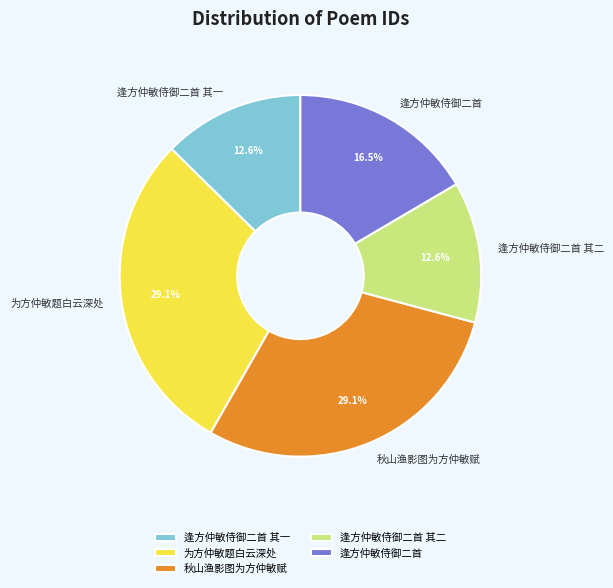

What percentage is NOT represented by 为方仲敏题白云深处?

70.9%